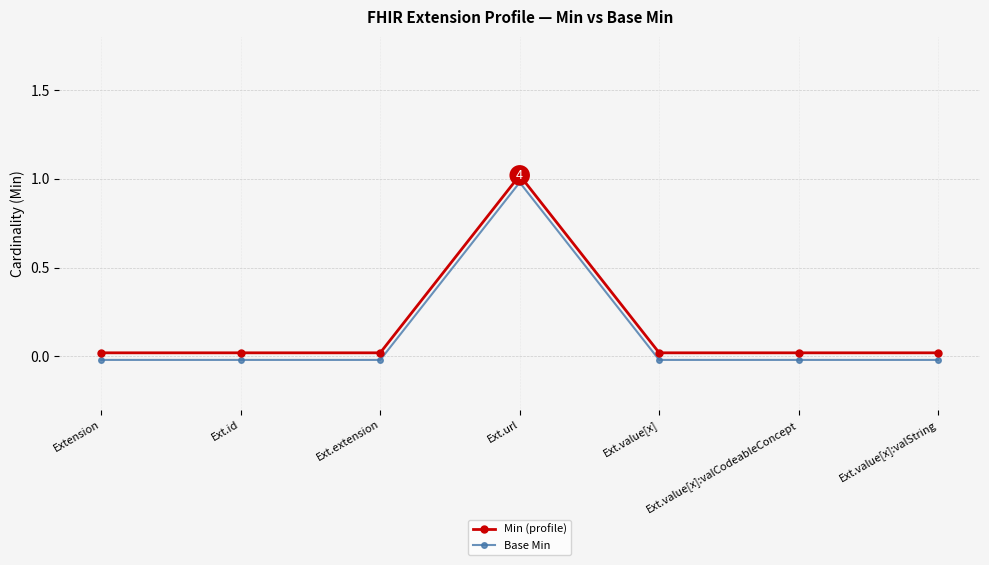

Is this an area chart (filled region under the line)?

No